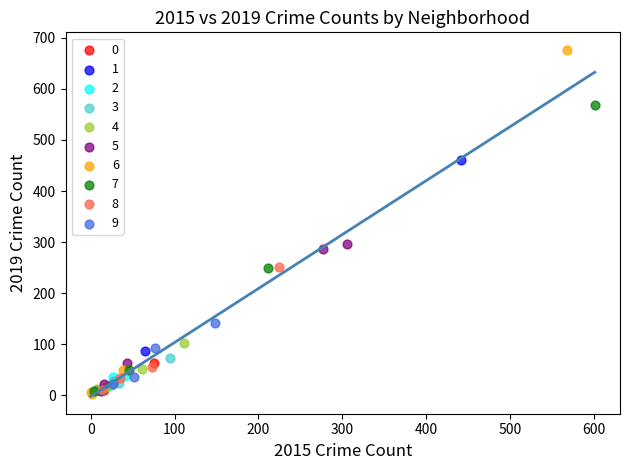

Which series contains the highest Y value?

6